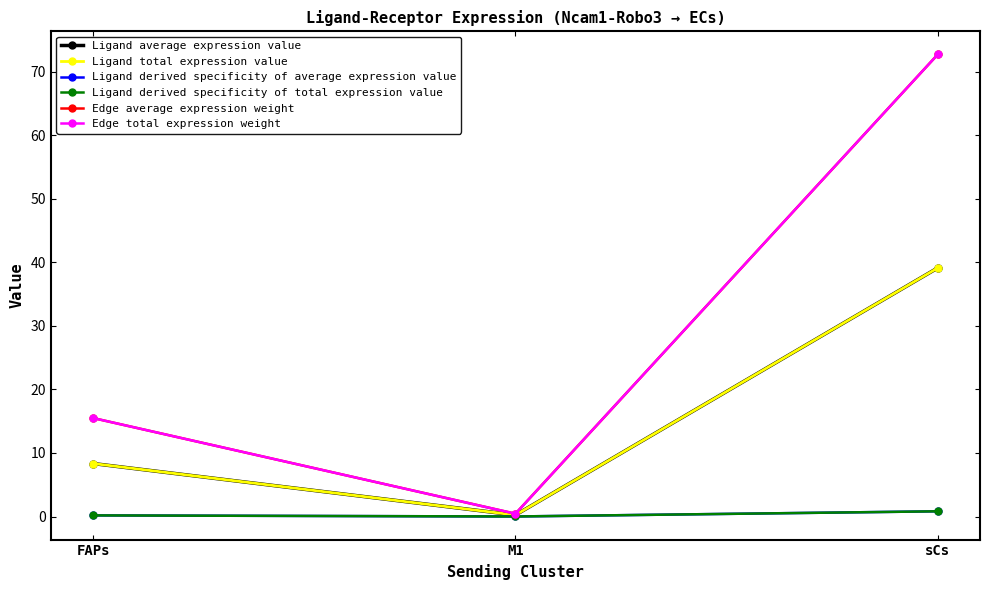

Reading left to right, list all the values displayed in this chart.

Ligand average expression value: FAPs=8.3	M1=0.2	sCs=39.1
Ligand total expression value: FAPs=8.3	M1=0.2	sCs=39.1
Ligand derived specificity of average expression value: FAPs=0.2	M1=0.0	sCs=0.8
Ligand derived specificity of total expression value: FAPs=0.2	M1=0.0	sCs=0.8
Edge average expression weight: FAPs=15.5	M1=0.4	sCs=72.7
Edge total expression weight: FAPs=15.5	M1=0.4	sCs=72.7